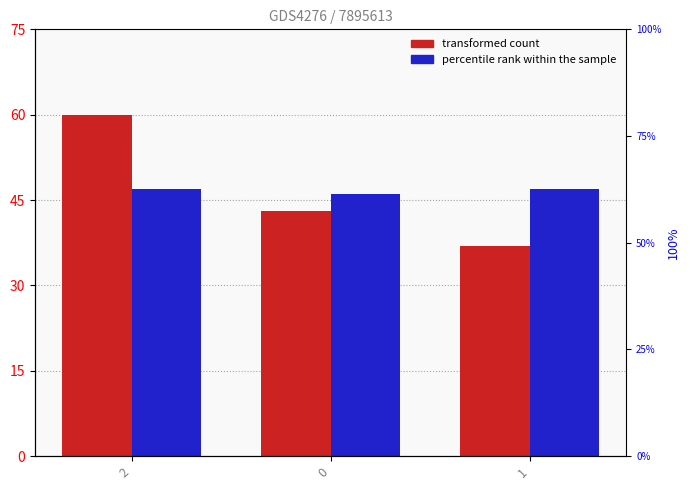

Which label corresponds to the smallest value in the chart?

1